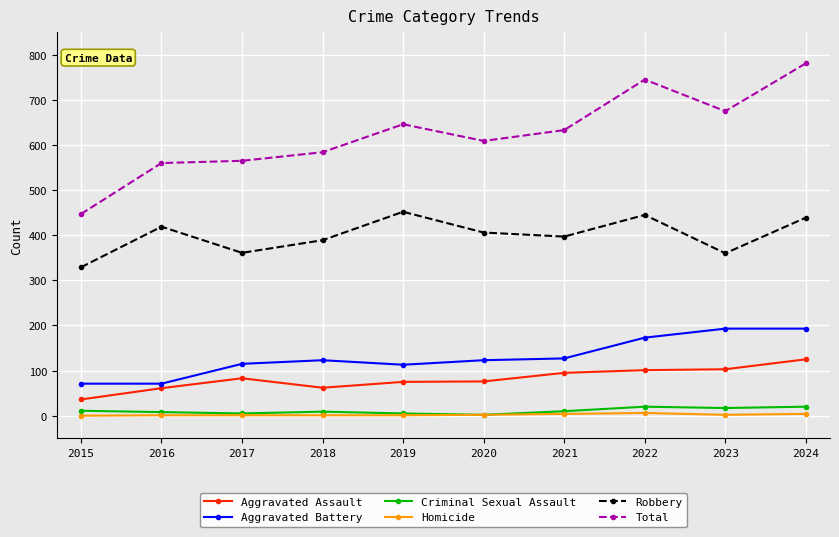

Which category has the highest value across all series?

2024